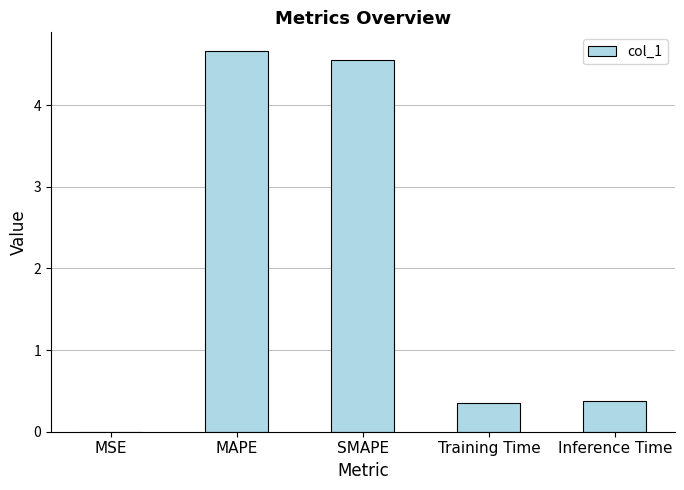

At which category does the chart reach its peak across all series?

MAPE